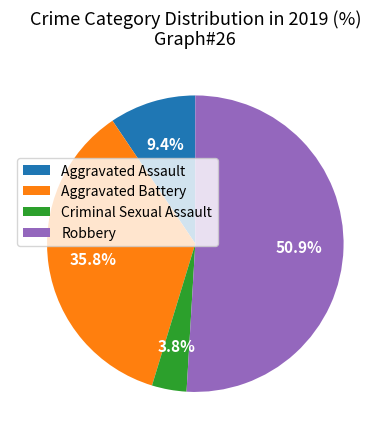

To the nearest percent, what is the average slice percentage?

25%